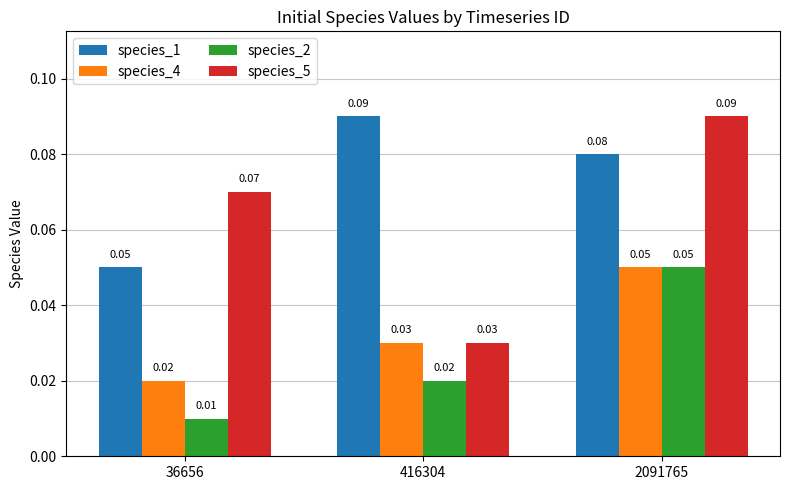

At which label is species_2 closest to 0?

36656